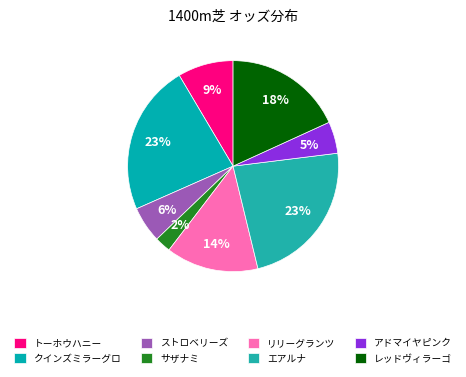

To the nearest percent, what is the difference between the largest and smallest slice percentages?

21%